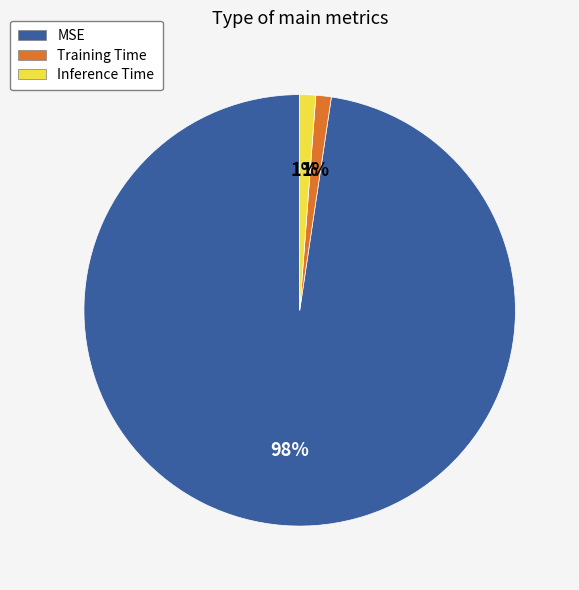

True or false: Inference Time accounts for 14% of the total.

False